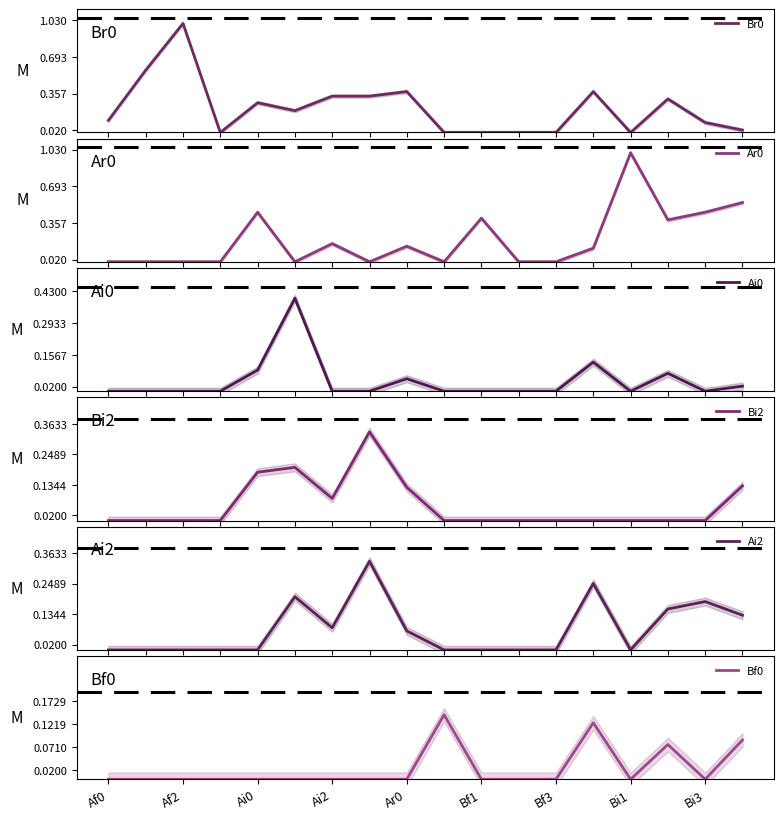

What is the greatest value displayed?

1.0